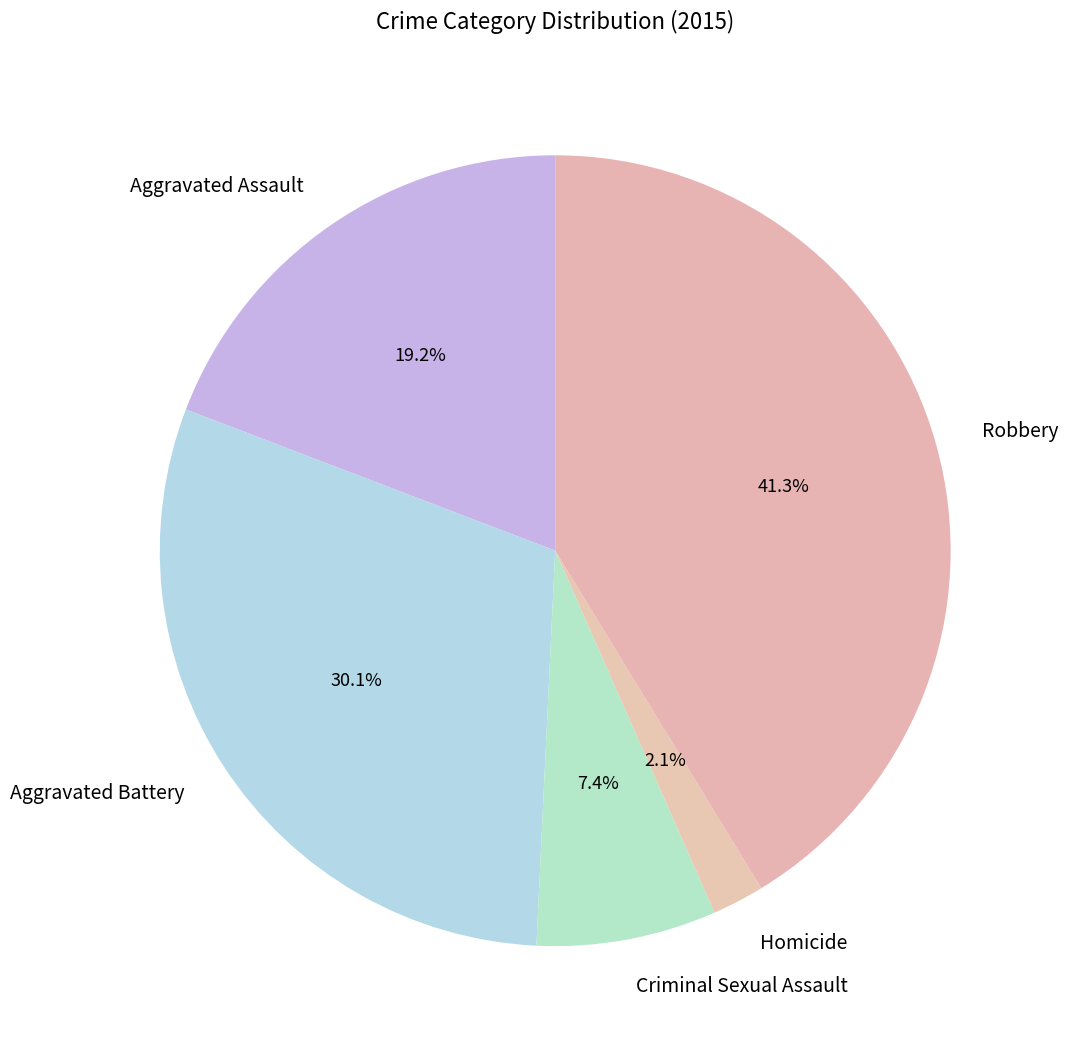

Approximately how many times larger is the value at Criminal Sexual Assault compared to Robbery?

0.2